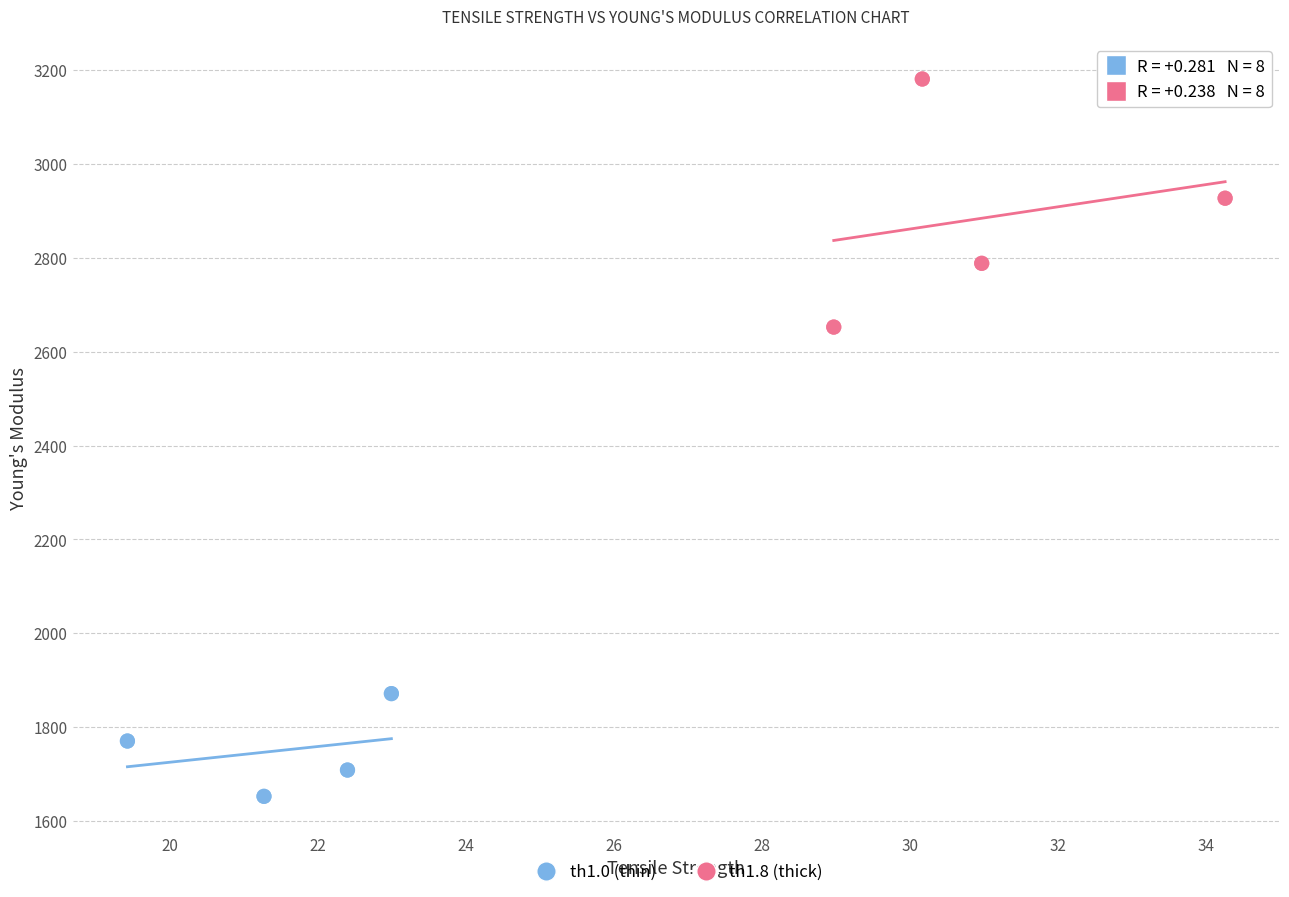

Which series contains the lowest Y value?

th1.0 (thin)